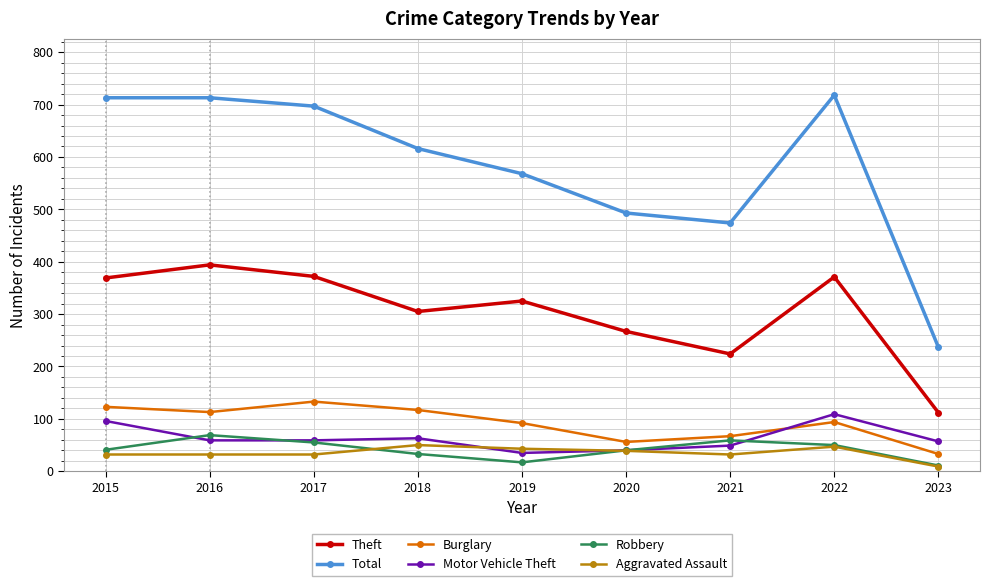

What is the greatest value displayed?

718